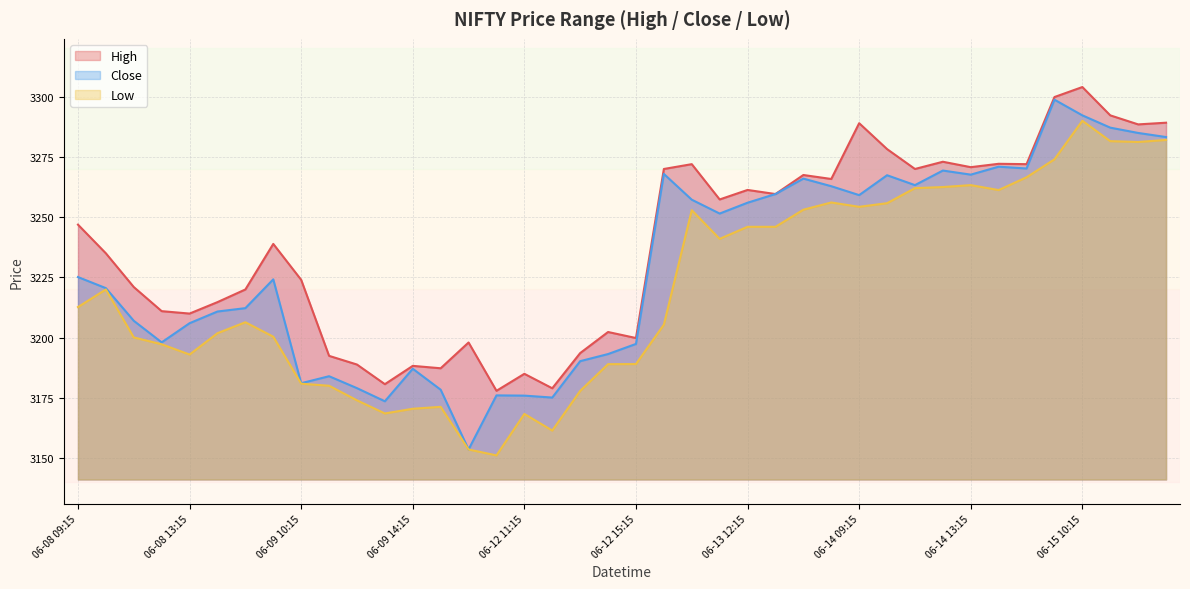

What are all the series names shown in the legend?

High, Close, Low